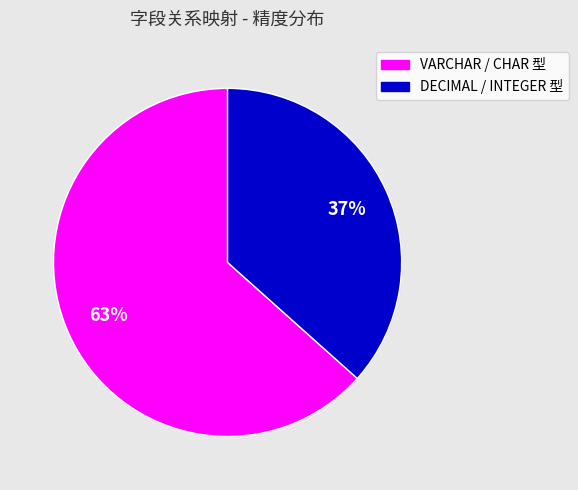

Is there any slice that represents more than half of the pie?

Yes